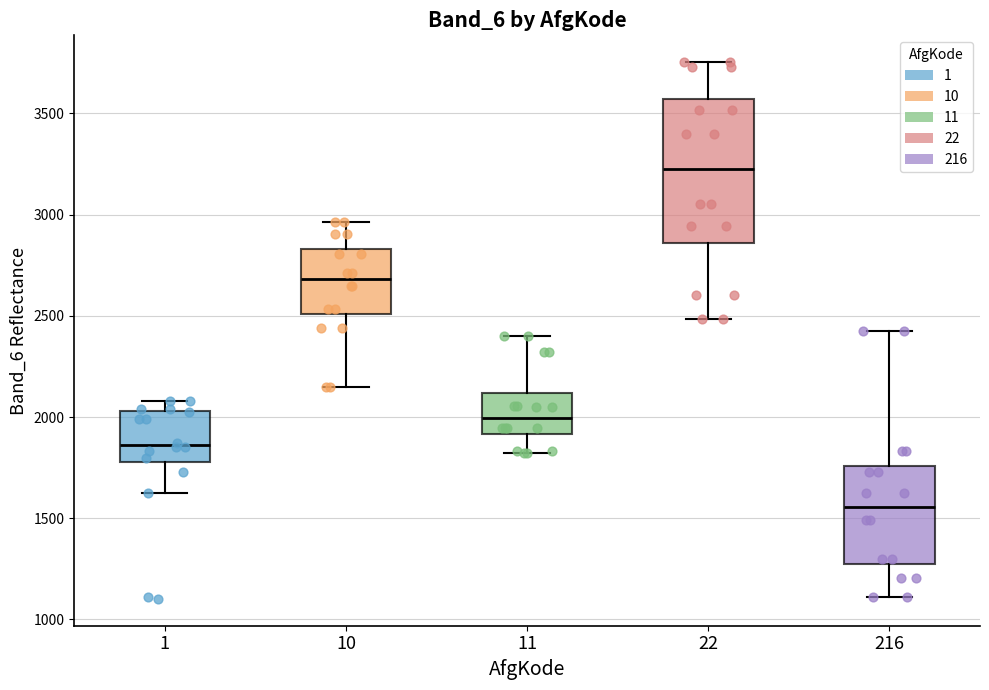

Reading left to right, transcribe this box plot: for each box, give where its median line is, the range the box spans, and where its two whiskers end, as read against the y-axis. The values are not printed on the chart, so give them approximately, as read against the axis.

1: median 1850, box 1800 to 2050, whiskers 1600 to 2100
10: median 2700, box 2500 to 2850, whiskers 2150 to 2950
11: median 2000, box 1900 to 2100, whiskers 1800 to 2400
22: median 3200, box 2850 to 3550, whiskers 2500 to 3750
216: median 1550, box 1300 to 1750, whiskers 1100 to 2450